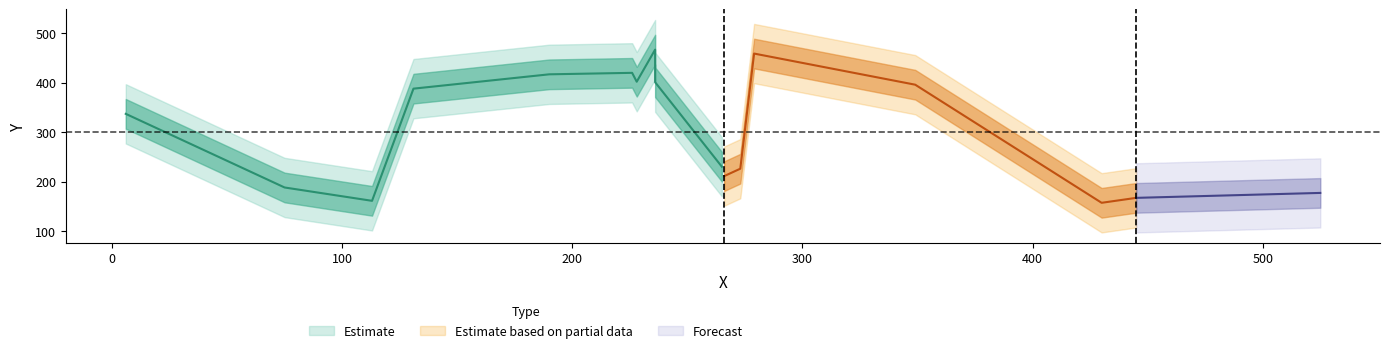

True or false: the data shows 142 at 266.

False